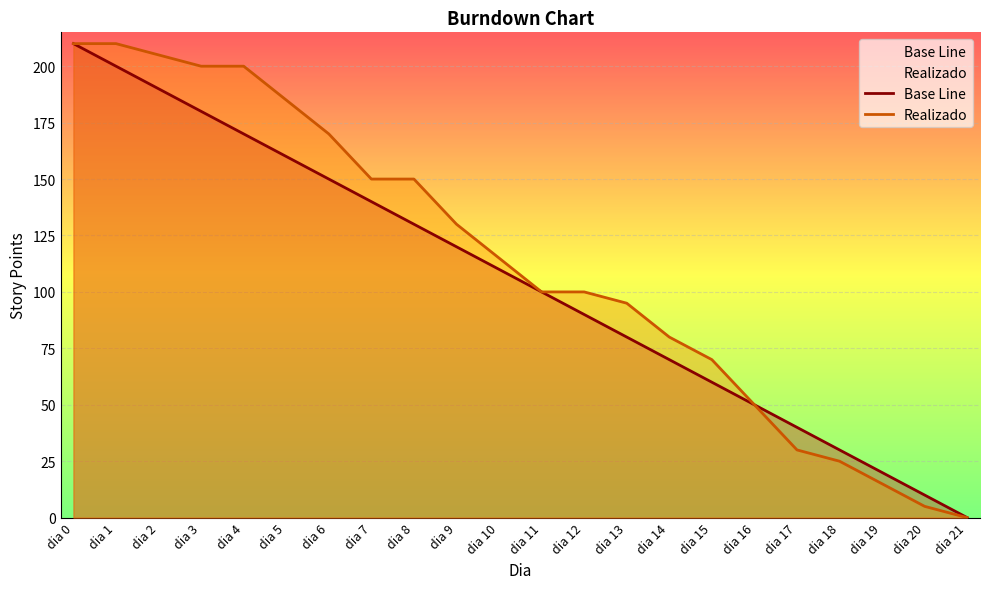

What are all the series names shown in the legend?

Base Line, Realizado